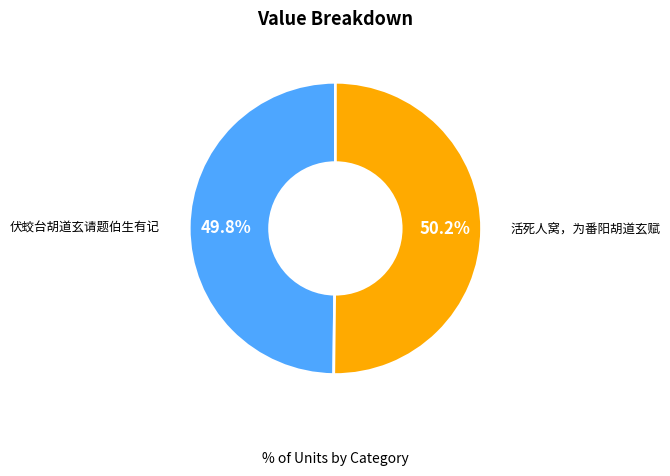

Is there a majority slice in this chart?

Yes